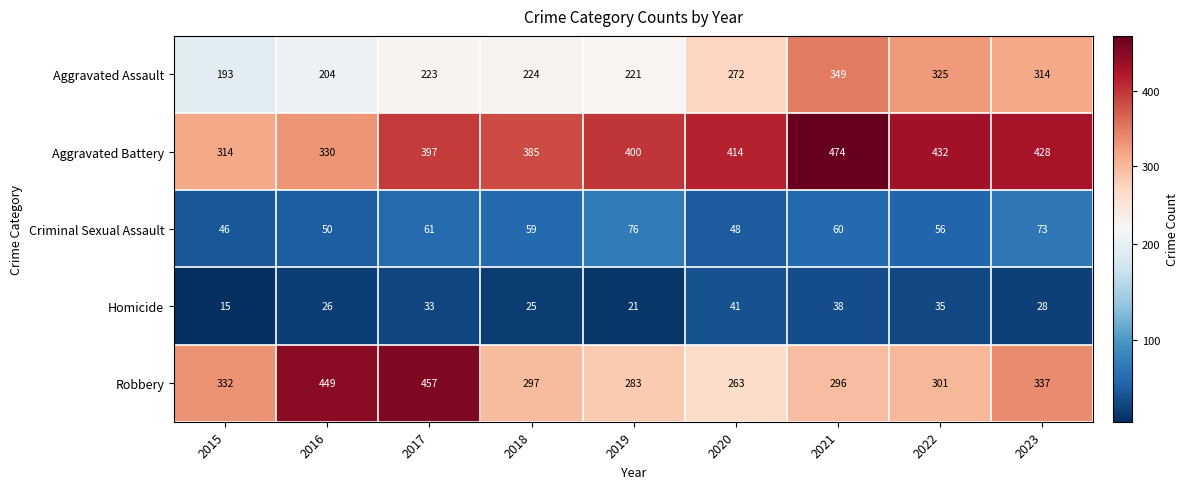

What is the approximate value of Aggravated Assault at 2020, to the nearest 10?

270